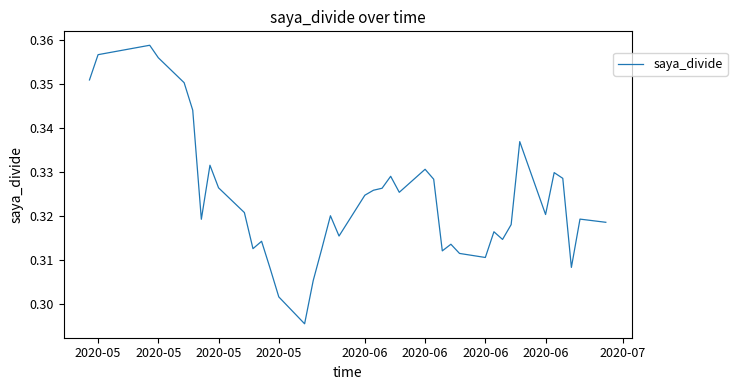

Does the chart display data point markers on the line(s)?

No